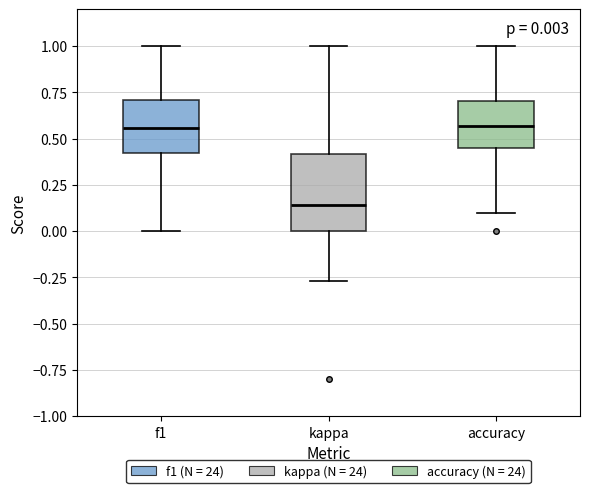

Which box is the tallest, from its lower edge to its upper edge?

kappa